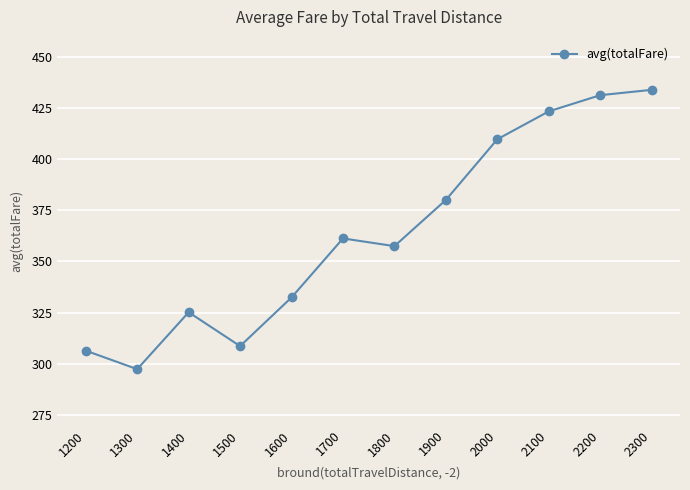

How many series are shown in this chart?

1